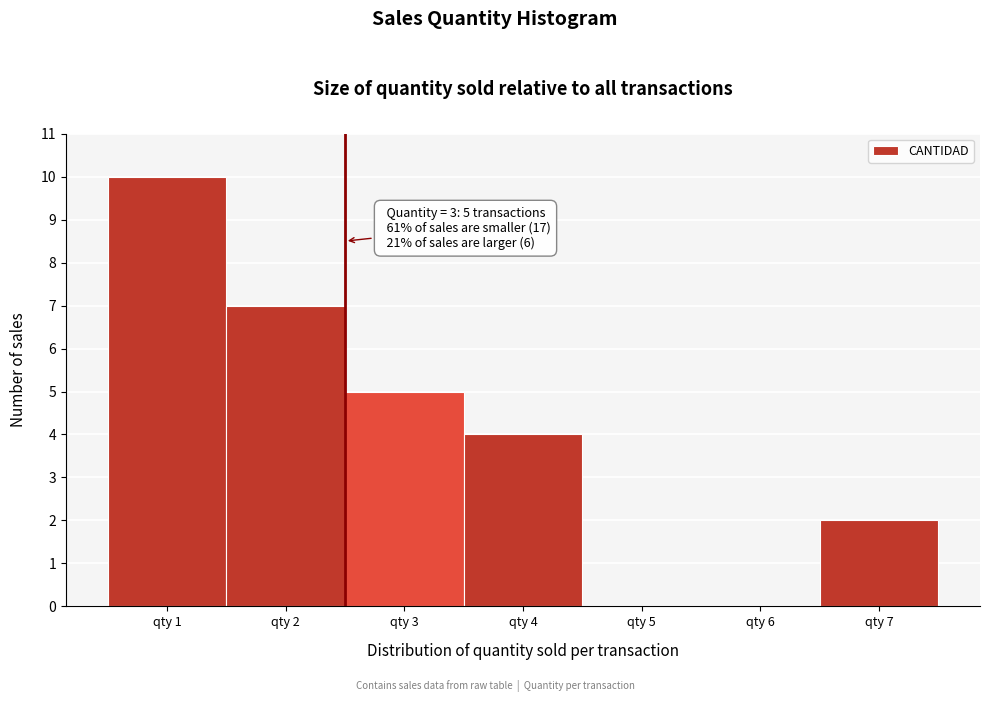

Reading right to left, what are all the values shown in this chart?

qty 7=2	qty 6=0	qty 5=0	qty 4=4	qty 3=5	qty 2=7	qty 1=10